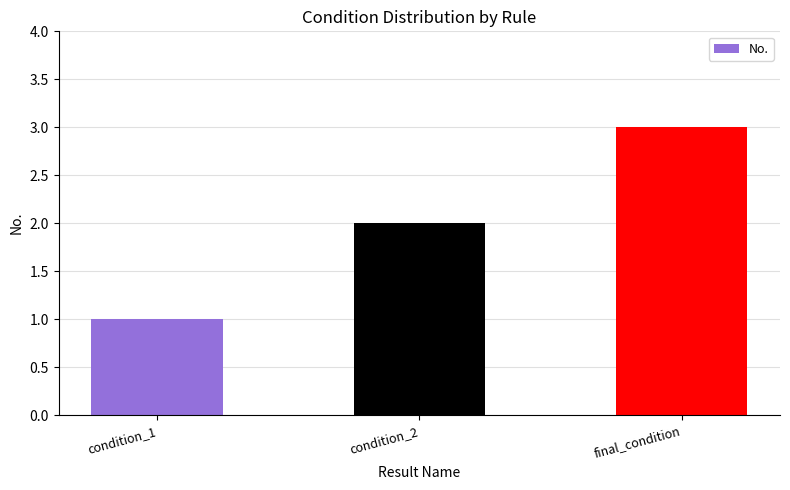

Which has a higher value, condition_1 or final_condition?

final_condition